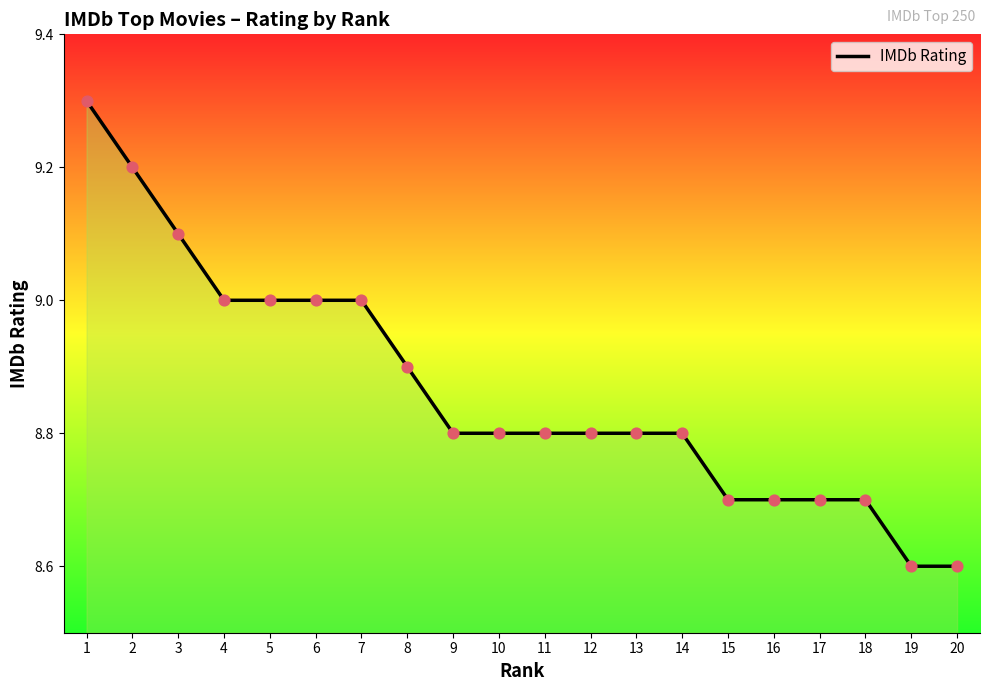

Between 14 and 3, which is larger?

3